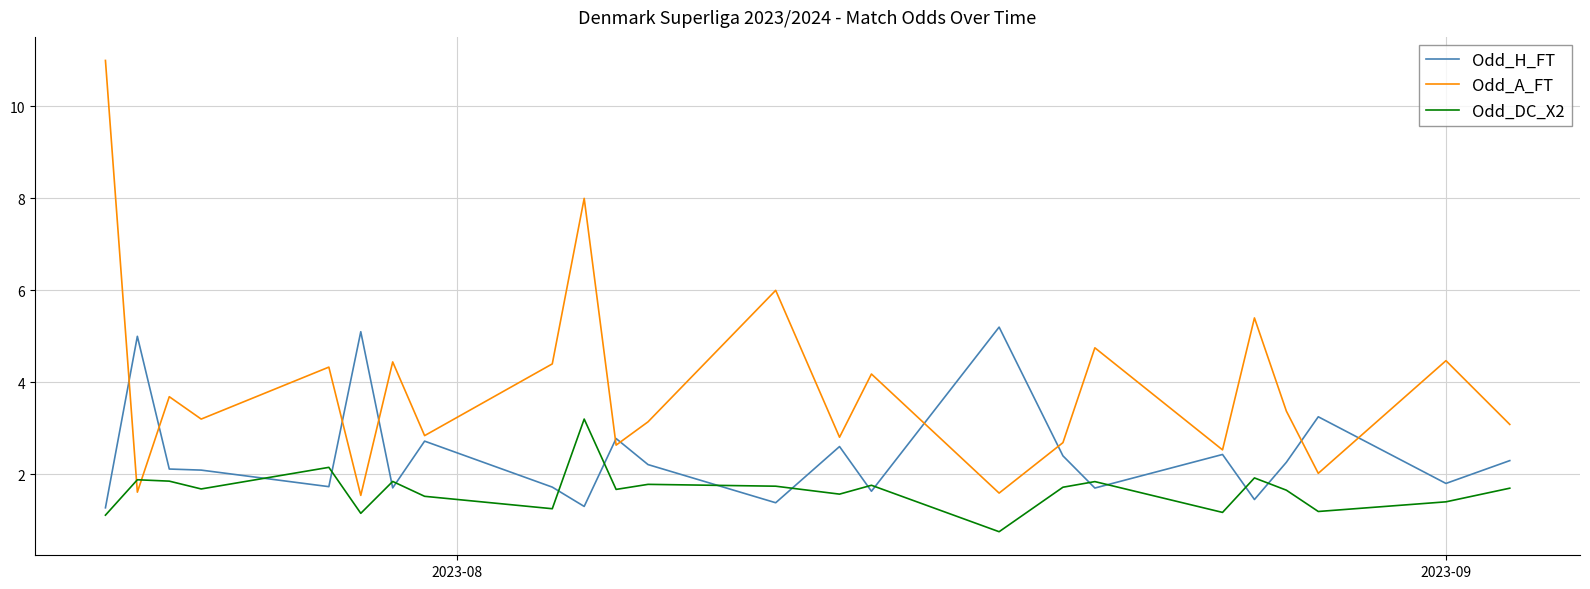

Rank the series by their average value, from highest to lowest.

Odd_A_FT, Odd_H_FT, Odd_DC_X2